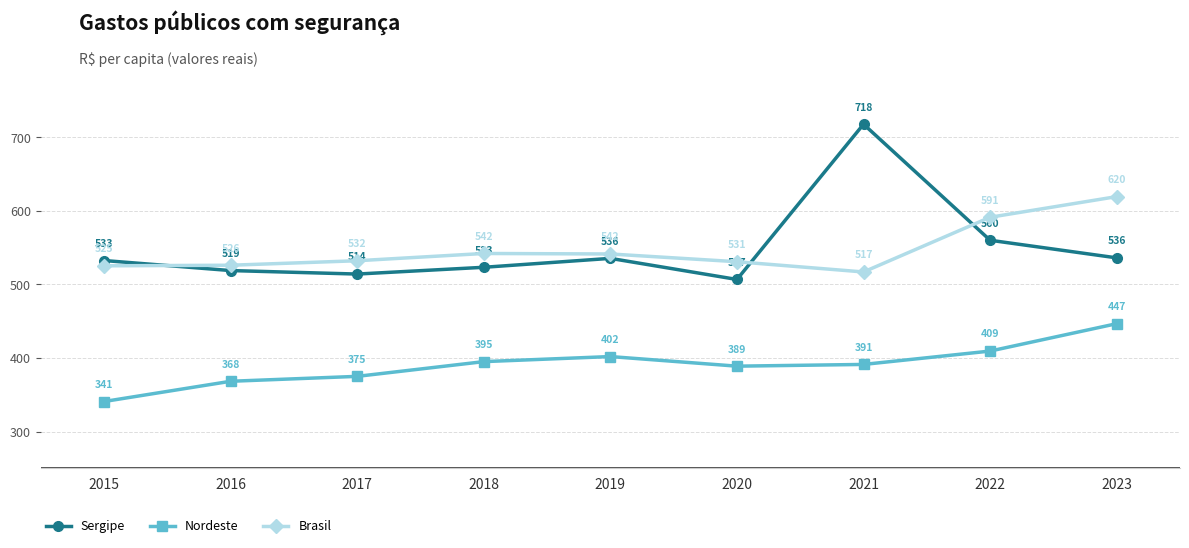

True or false: Nordeste and Sergipe cross at least once.

False